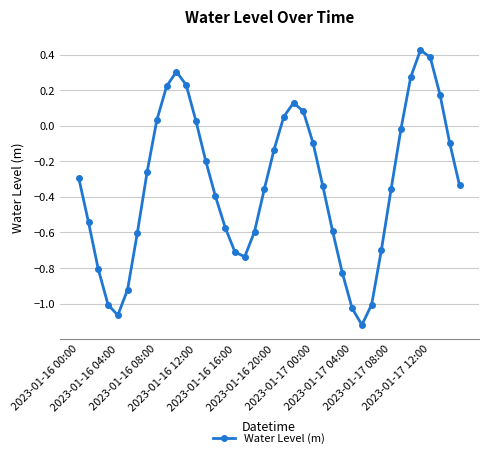

How many values are below zero?

28